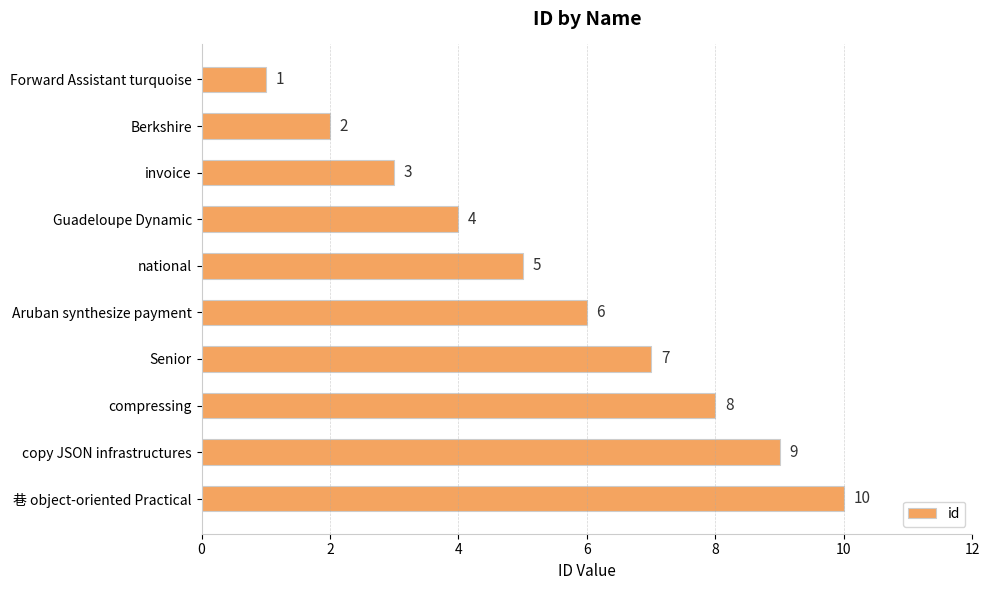

What is the change in value from Berkshire to Guadeloupe Dynamic?

+2